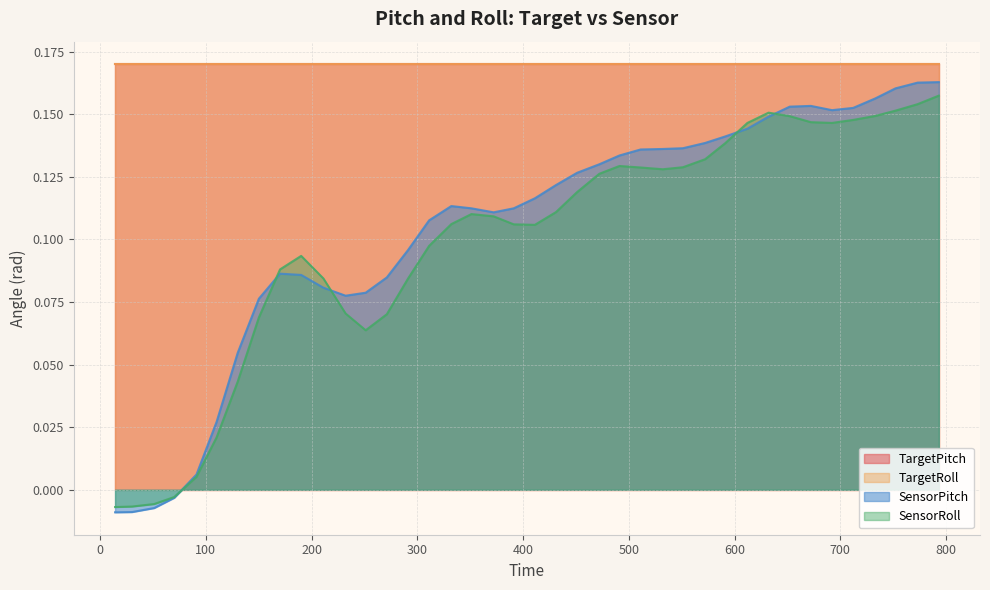

How many positive values does the SensorRoll series have?

36